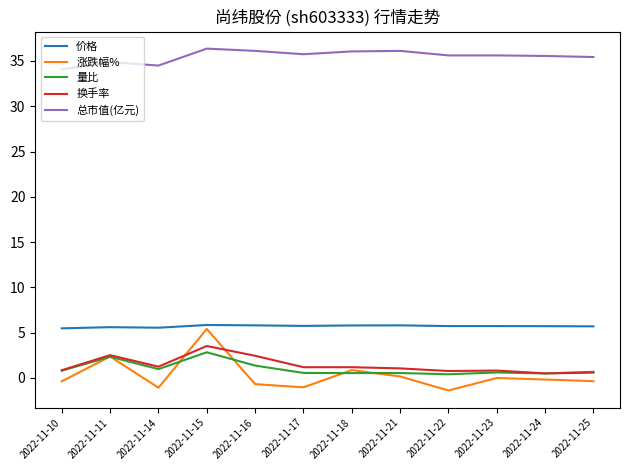

The 总市值(亿元) series shows 9.3 at 2022-11-17. True or false?

False